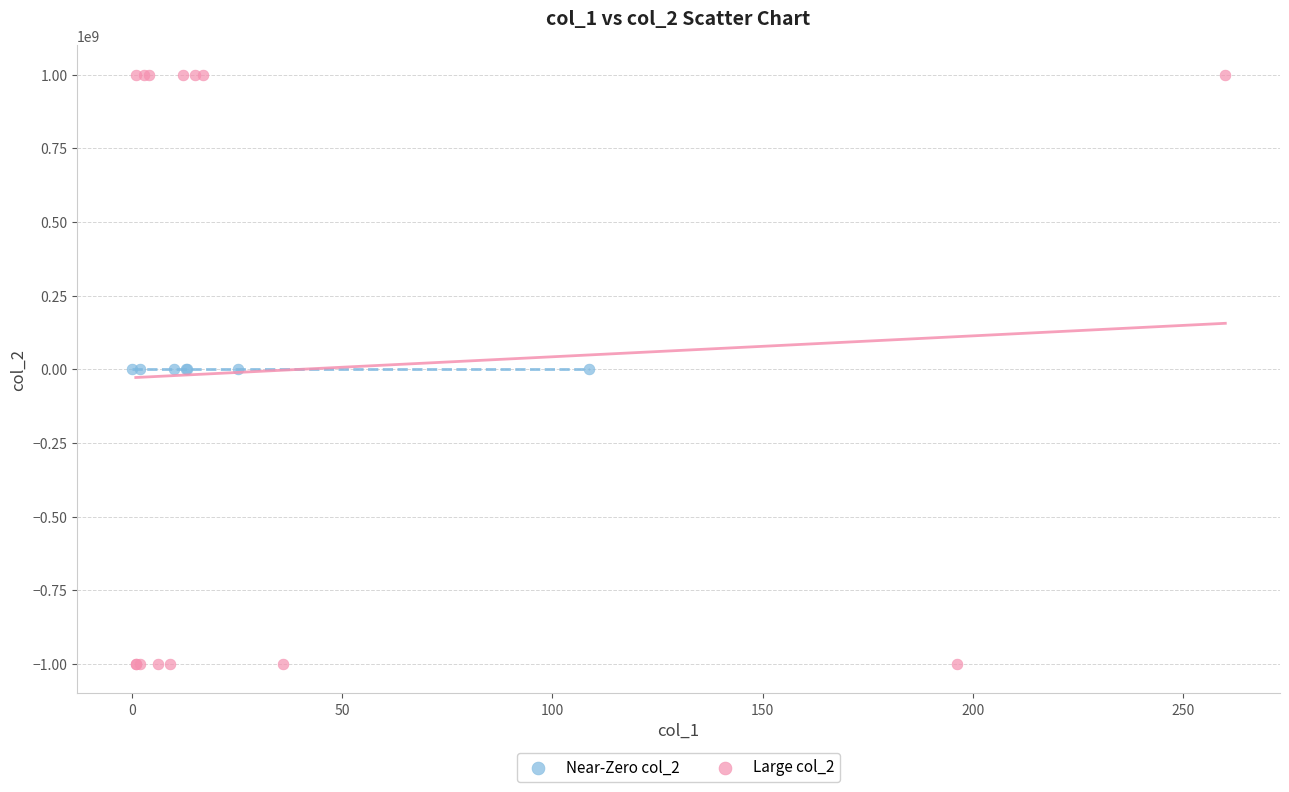

Which series reaches the maximum Y coordinate?

Large col_2